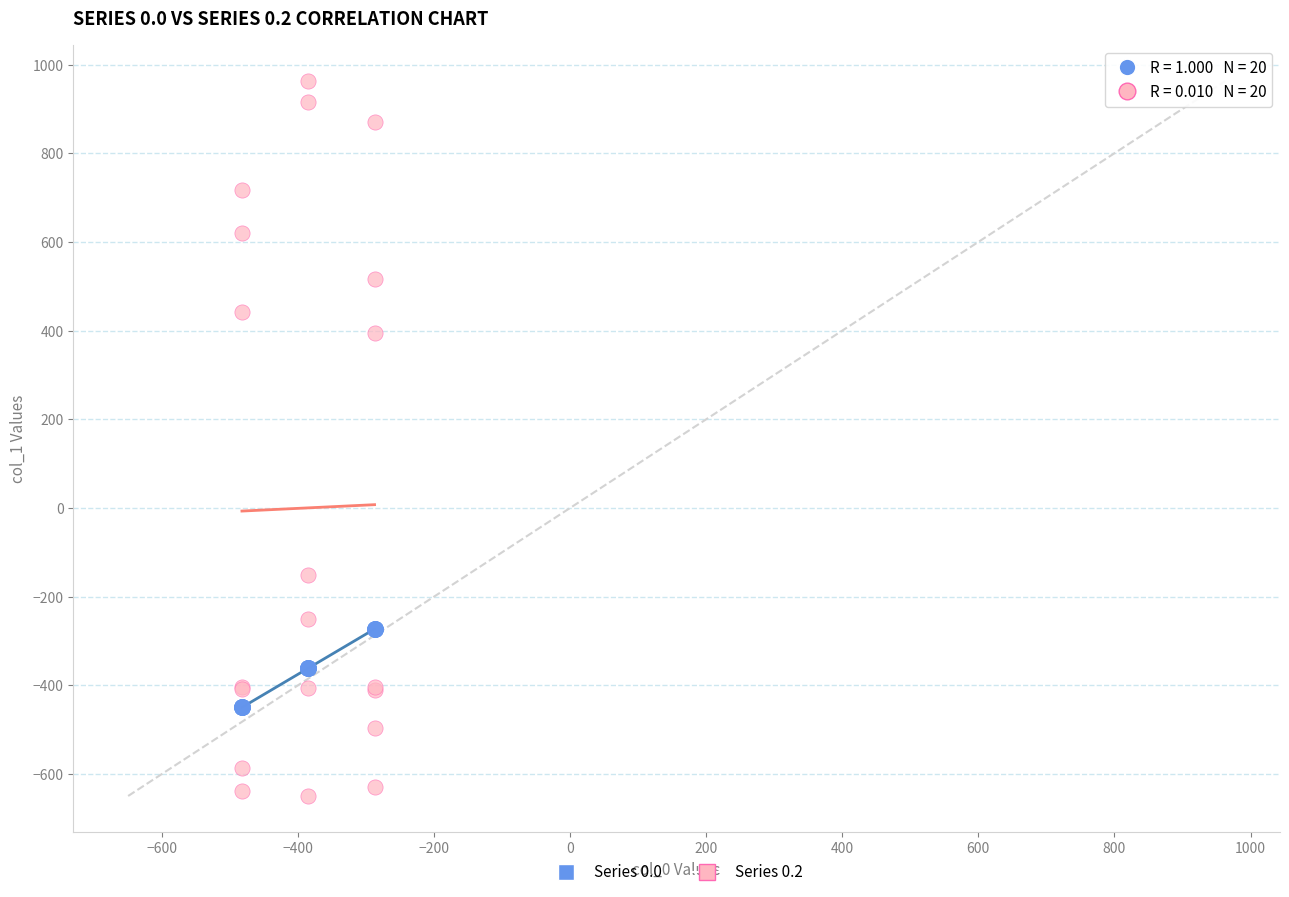

Which series has the largest Y range (max minus min)?

Series 0.2